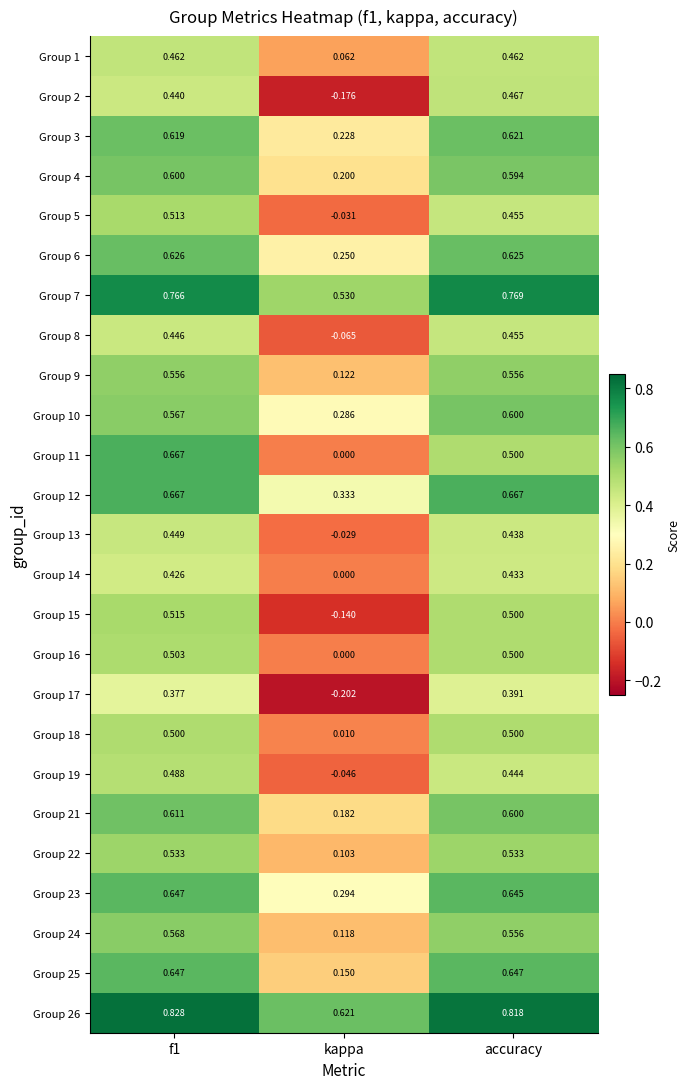

At how many categories does at least one series exceed 0?

3